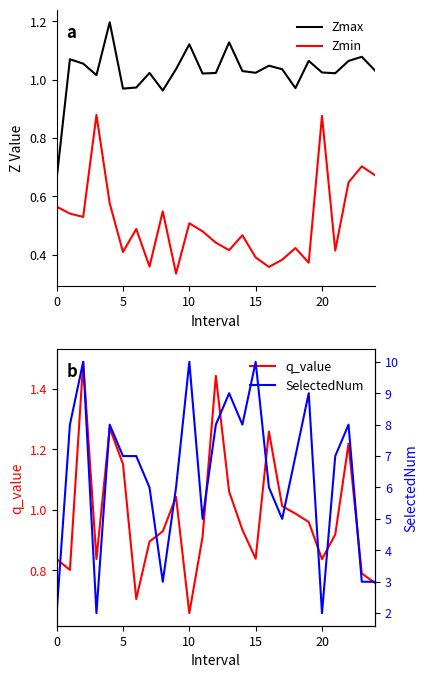

What is the minimum value for q_value?

0.7